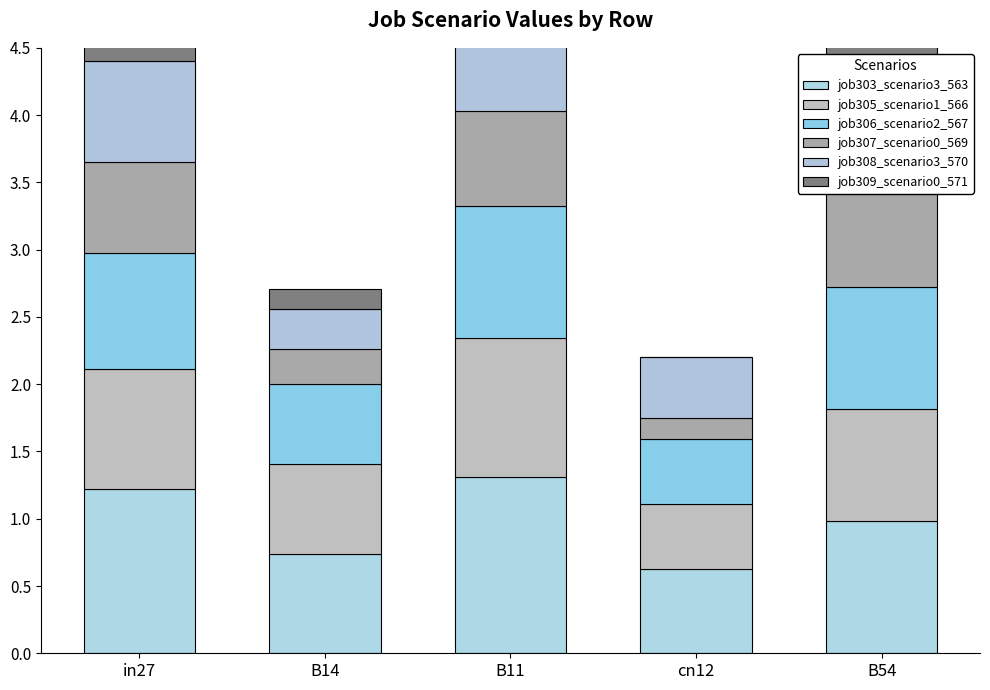

Reading left to right, extract all data points from this chart.

job303_scenario3_563: in27=1.2	B14=0.7	B11=1.3	cn12=0.6	B54=1.0
job305_scenario1_566: in27=0.9	B14=0.7	B11=1.0	cn12=0.5	B54=0.8
job306_scenario2_567: in27=0.9	B14=0.6	B11=1.0	cn12=0.5	B54=0.9
job307_scenario0_569: in27=0.7	B14=0.3	B11=0.7	cn12=0.2	B54=0.7
job308_scenario3_570: in27=0.7	B14=0.3	B11=0.7	cn12=0.4	B54=0.8
job309_scenario0_571: in27=0.5	B14=0.1	B11=0.6	cn12=0.0	B54=0.5